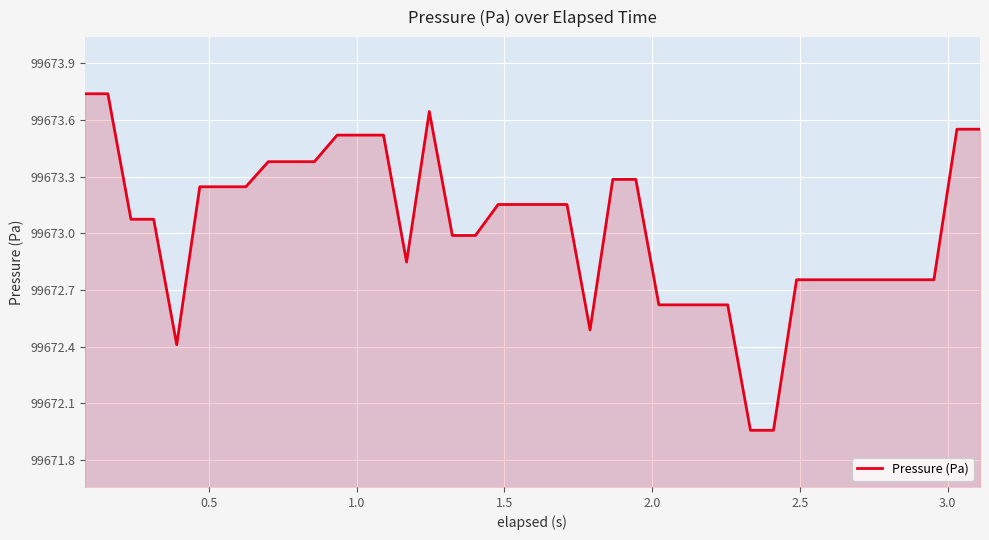

What is the difference between the maximum and minimum values?

1.8